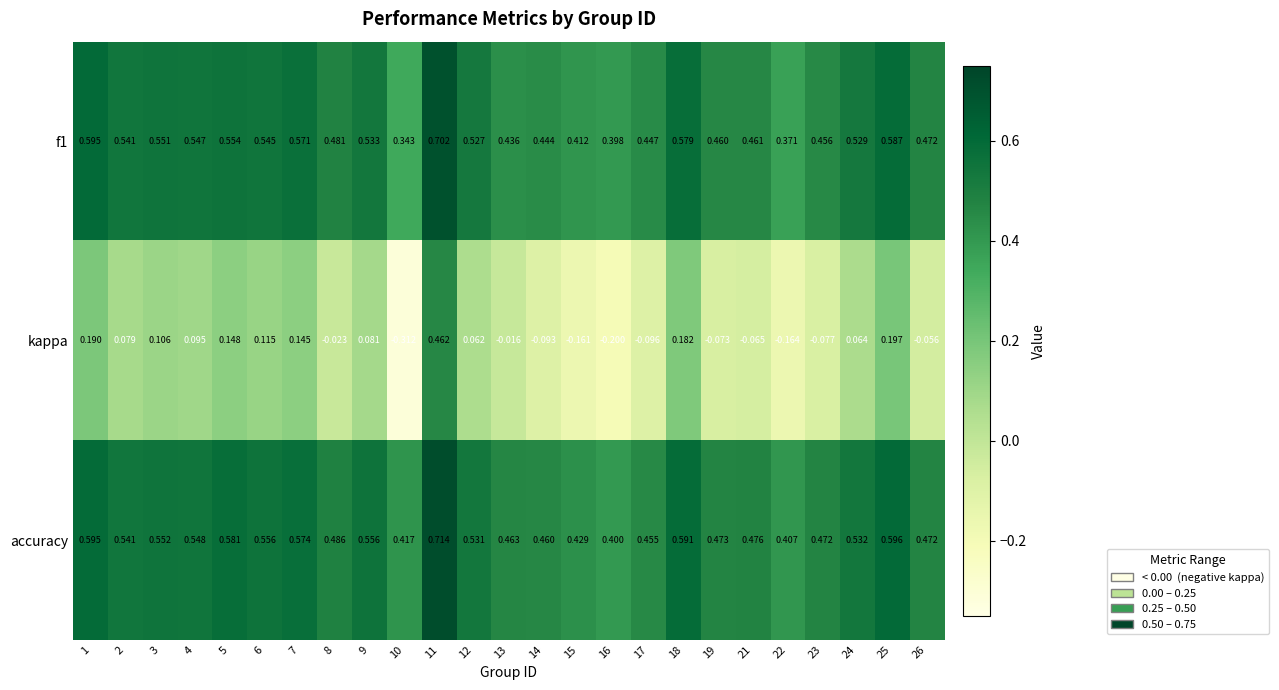

Which series has the largest total across all categories?

accuracy